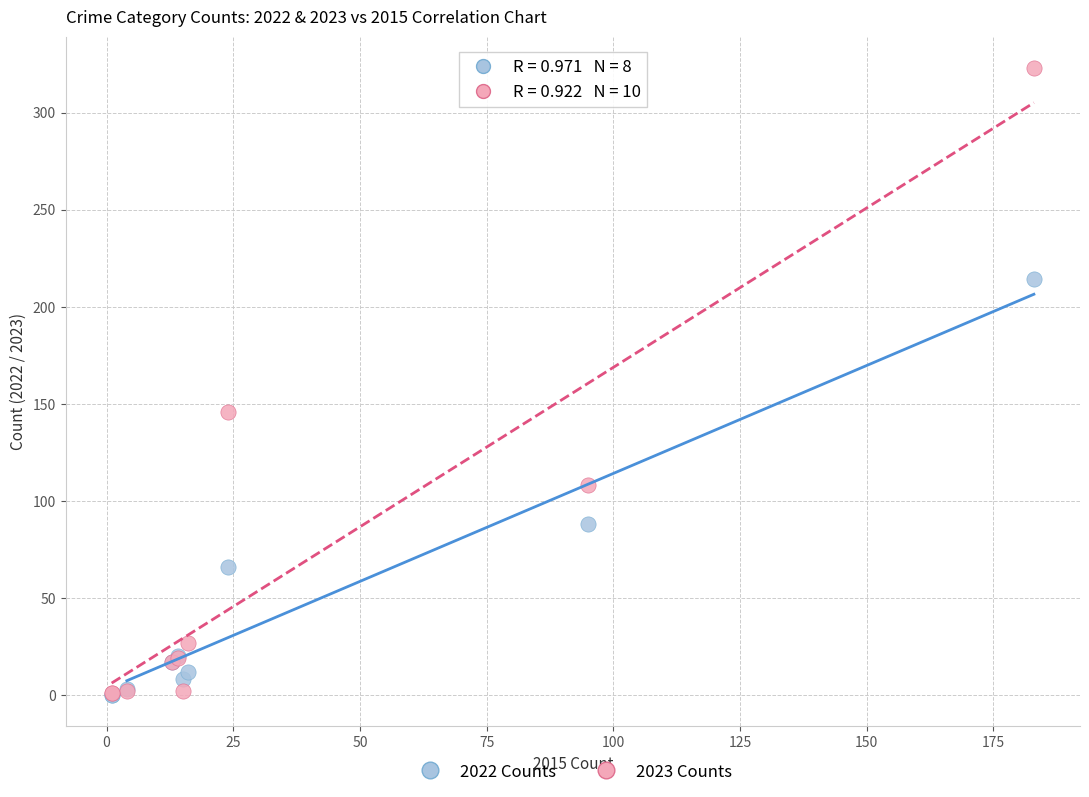

Across all series, what Y value is closest to 161?

146